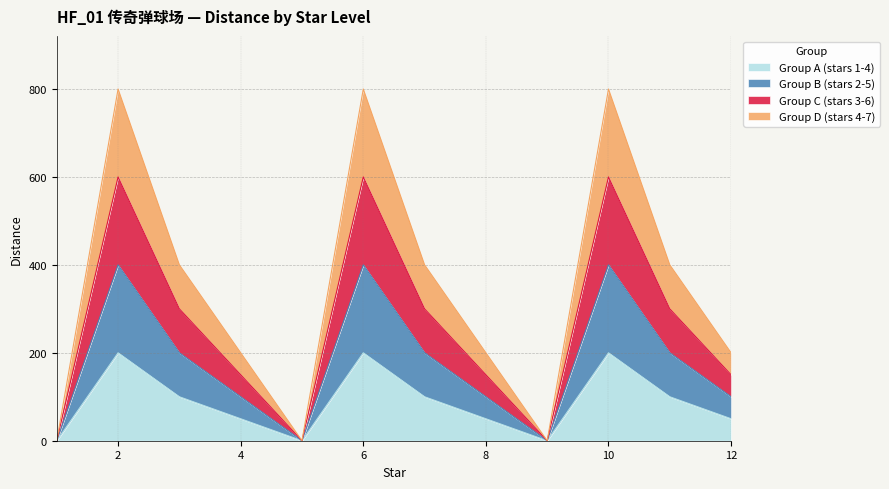

The Group B (stars 2-5) series shows 0 at 9. True or false?

True